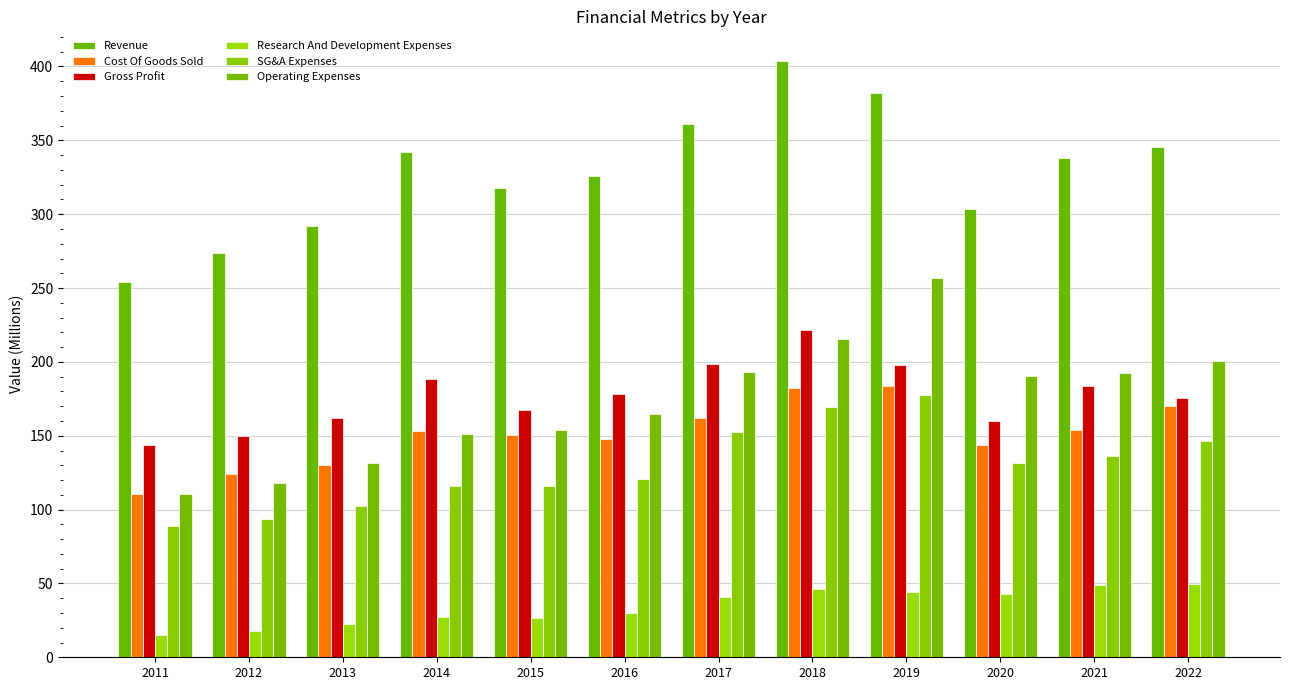

Is the value of Research And Development Expenses at 2020 greater than the value of SG&A Expenses at 2011?

No